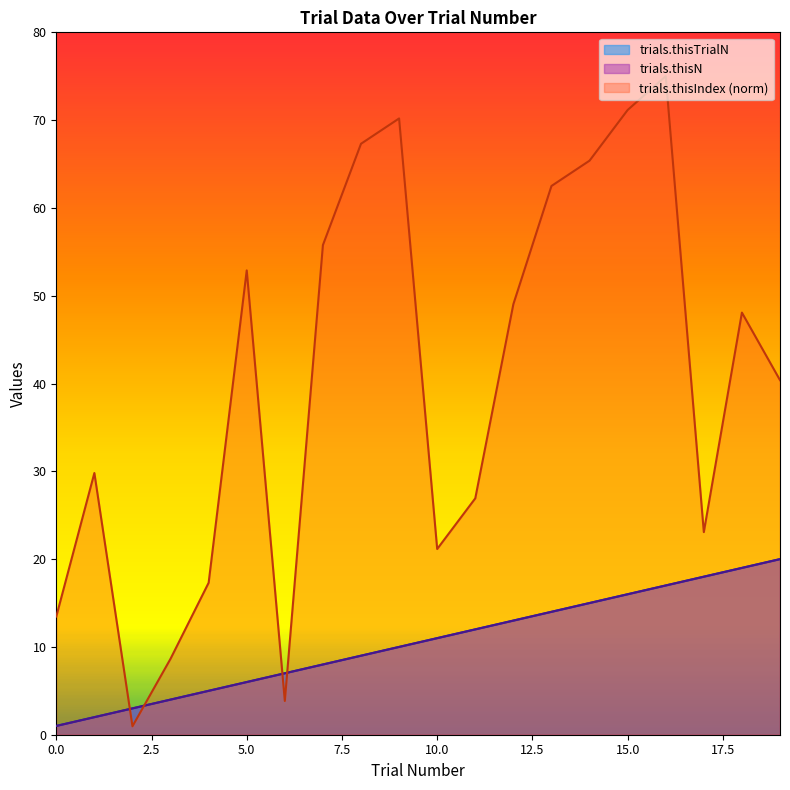

How many distinct data groups are displayed?

3